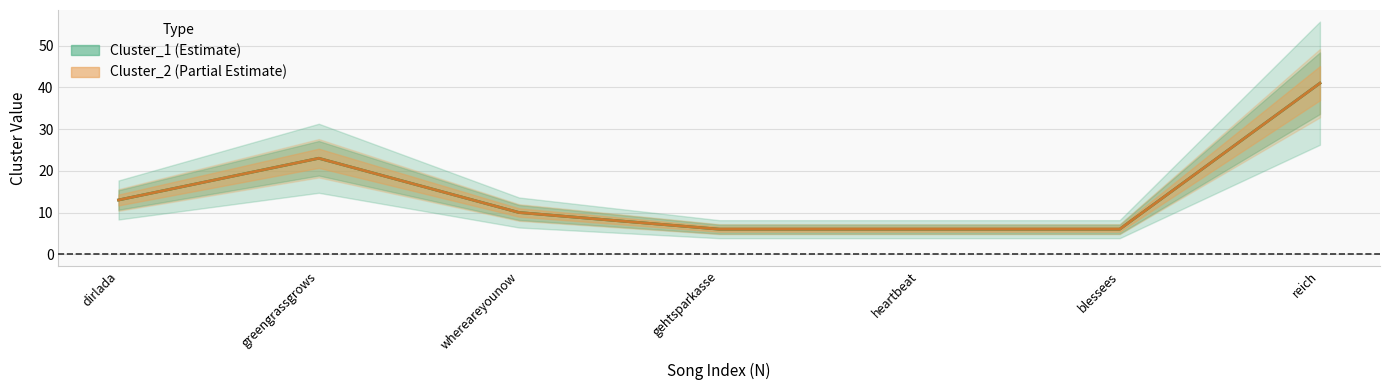

The Cluster_2 series shows 6 at heartbeat. True or false?

True